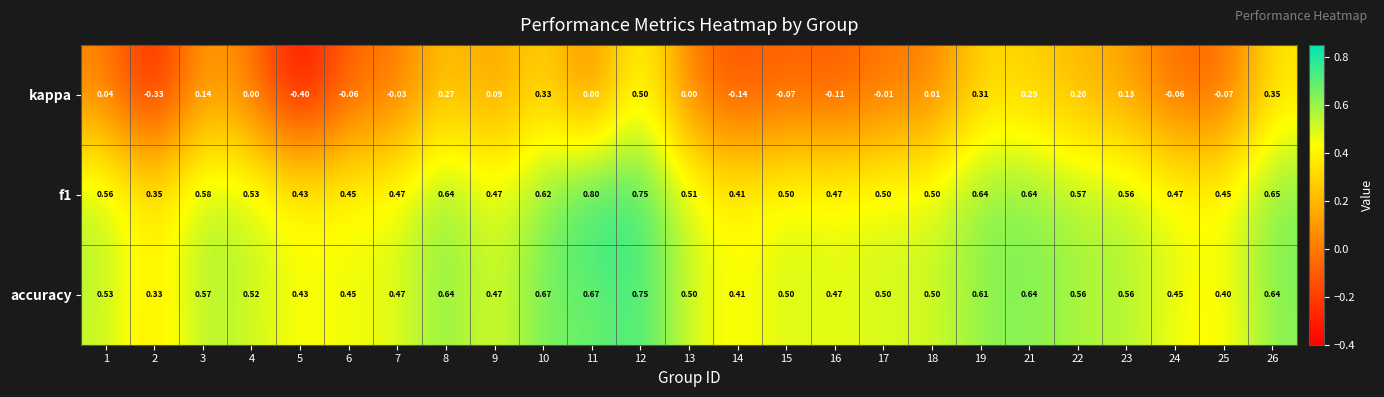

What is the minimum value shown in the chart?

-0.4